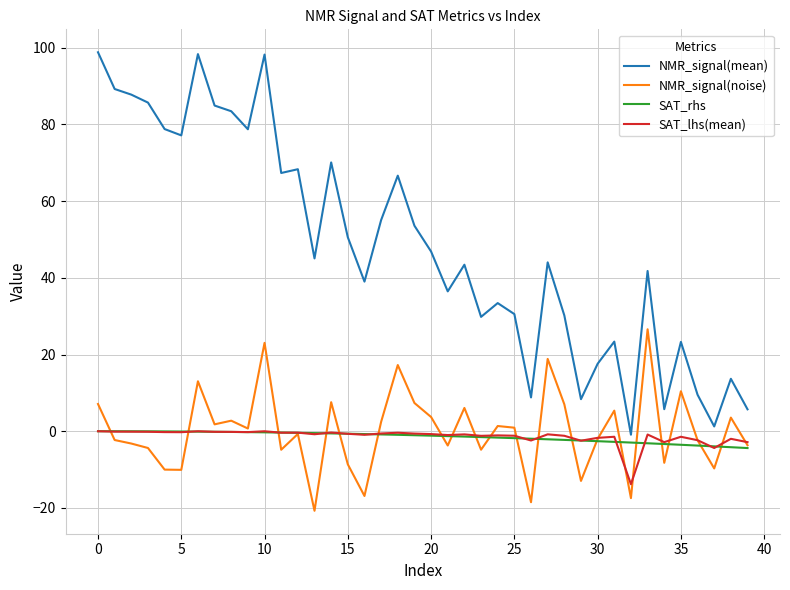

How many positive values does the NMR_signal(noise) series have?

20